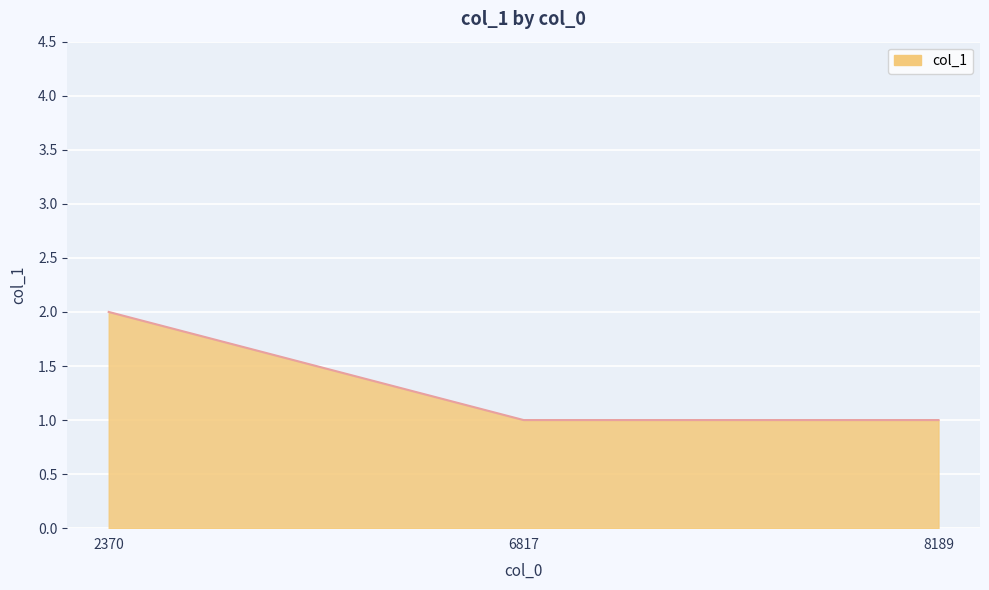

How many lines are shown in the chart?

1